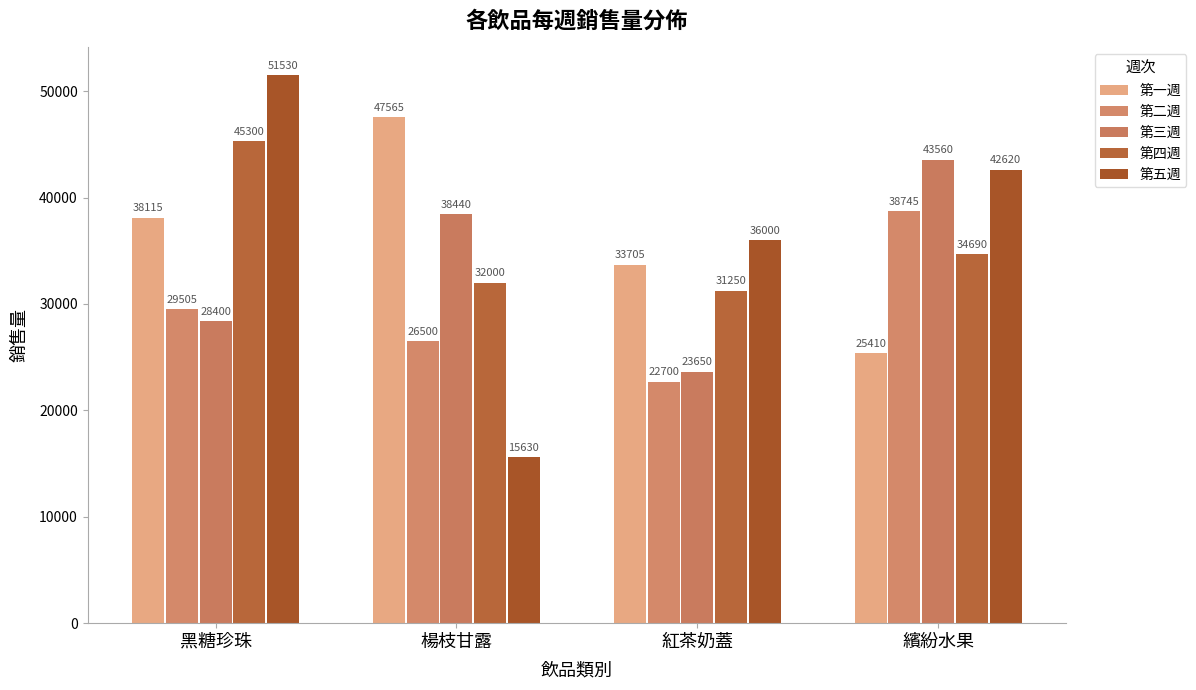

At which label does 第二週 reach its minimum?

紅茶奶蓋